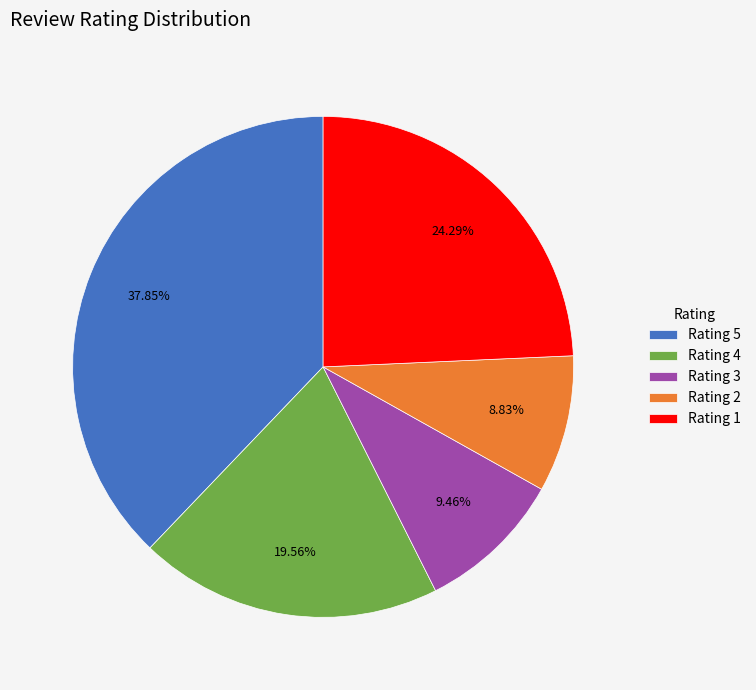

Combined, do Rating 2 and Rating 4 account for over 50%?

No